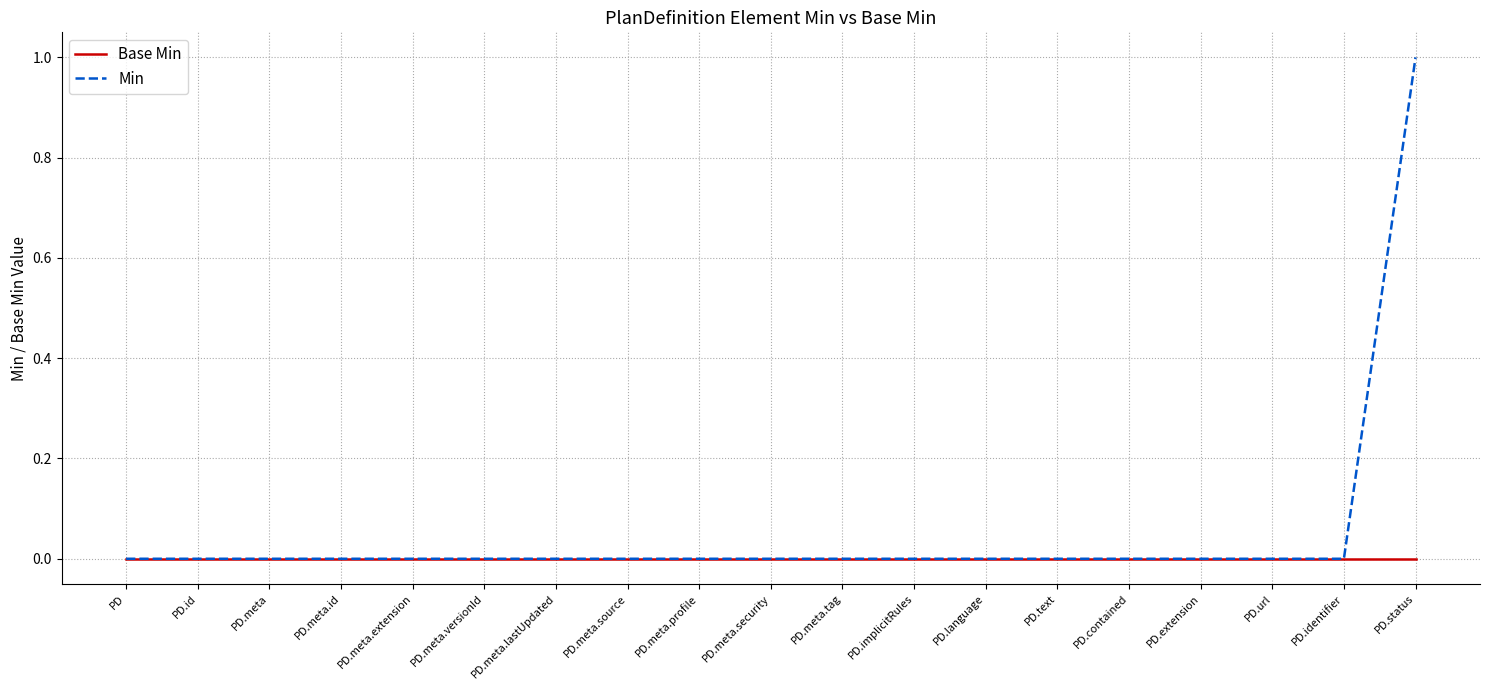

Rank the series by their maximum value, from highest to lowest.

Min, Base Min